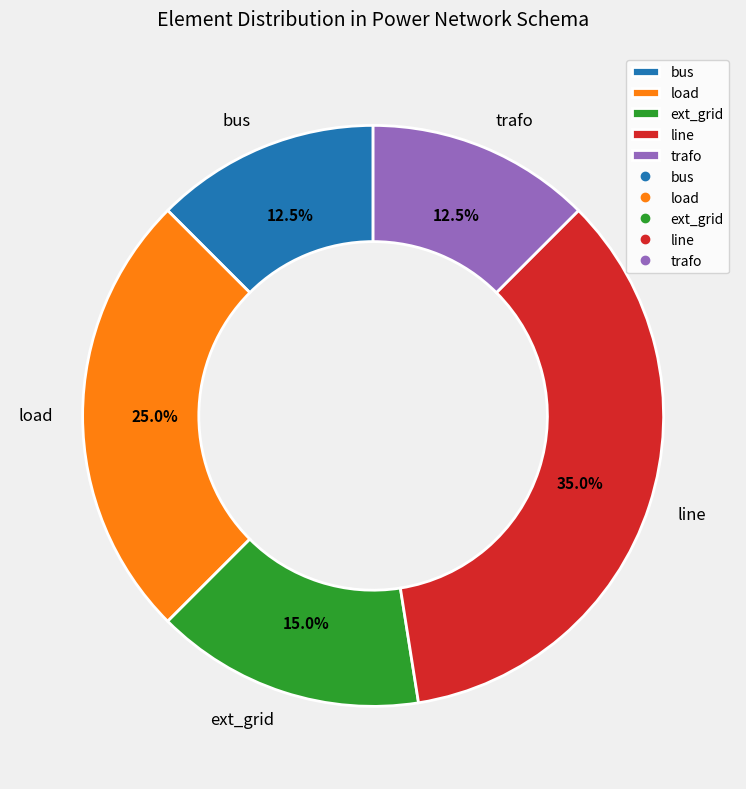

Is load the majority of the pie?

No